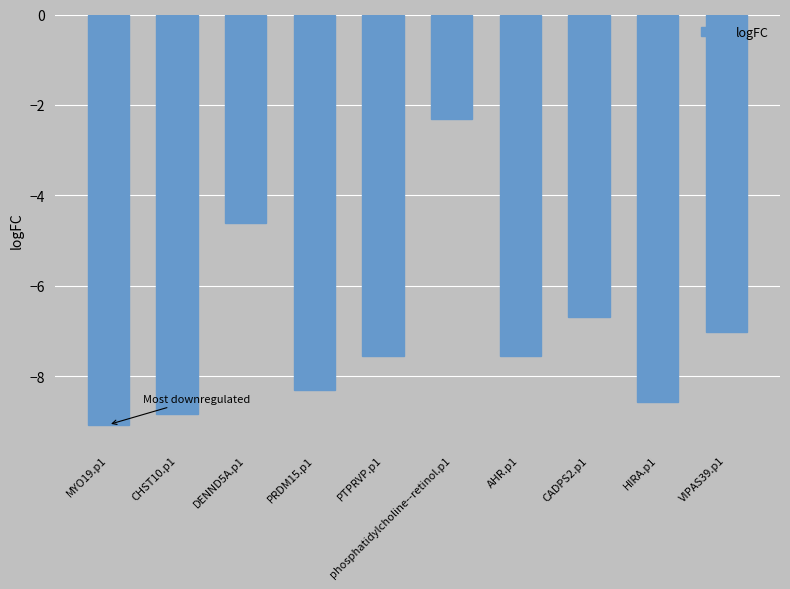

At which label is the value closest to -5?

DENND5A.p1